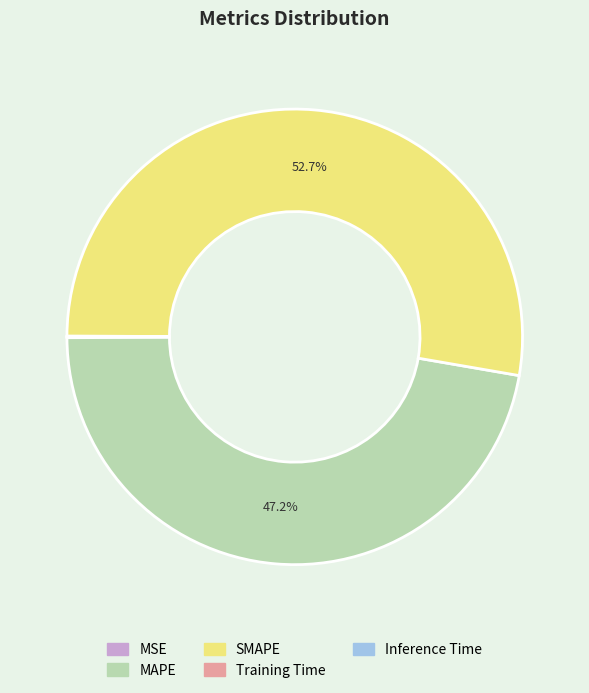

What is the largest slice in the pie chart?

SMAPE